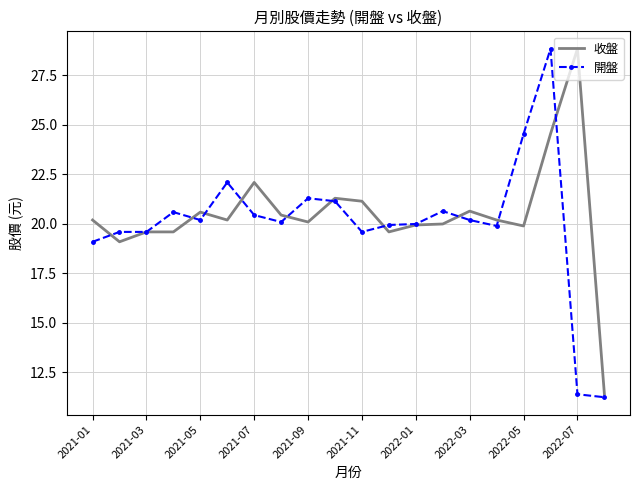

What is the maximum value shown in the chart?

28.9